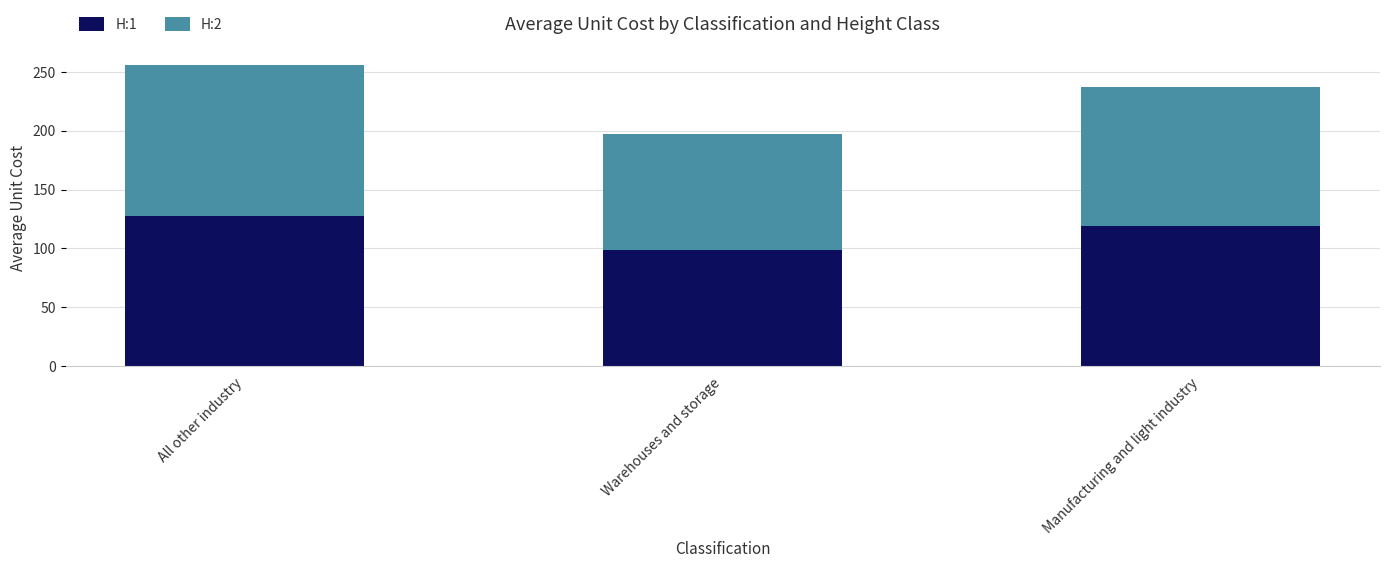

What is the total value across all series at Manufacturing and light industry?

237.5